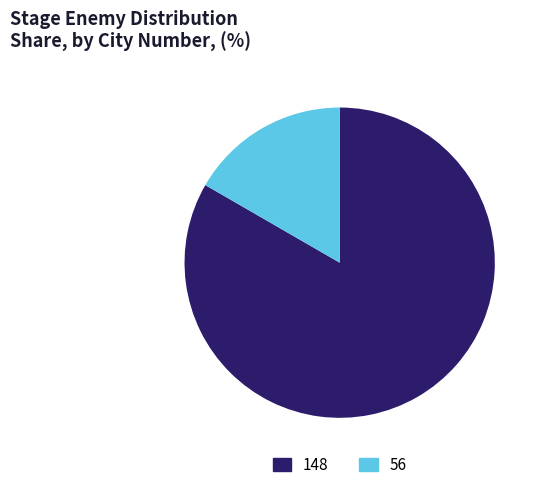

Does any single category account for the majority?

Yes